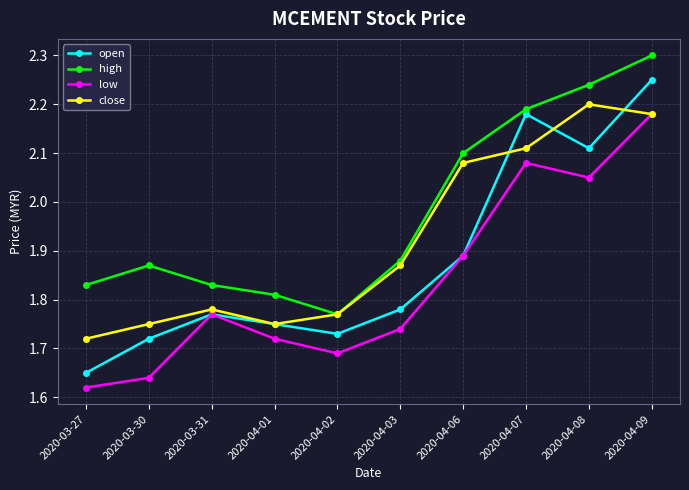

What is the label of the 10th point from the right?

2020-03-27